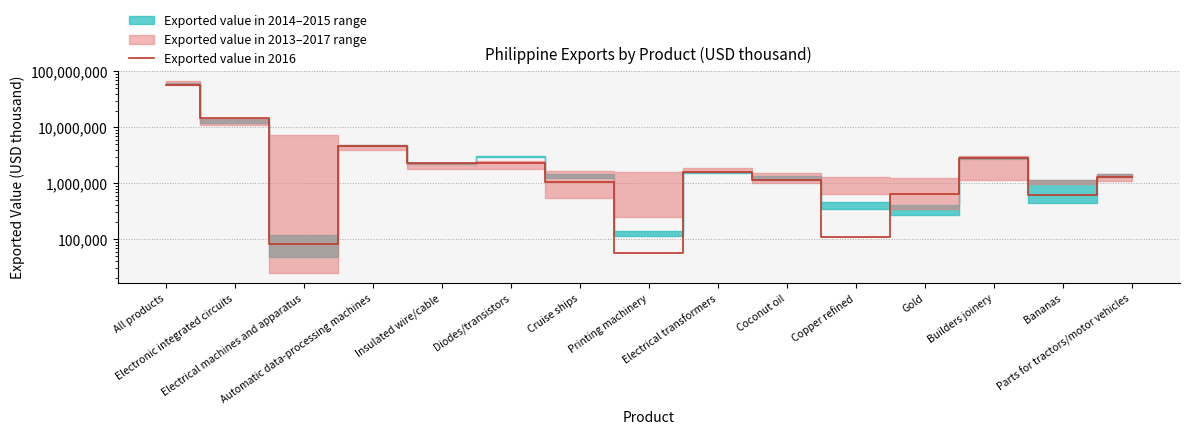

What is the difference between the values at Printing machinery and Cruise ships?

982214